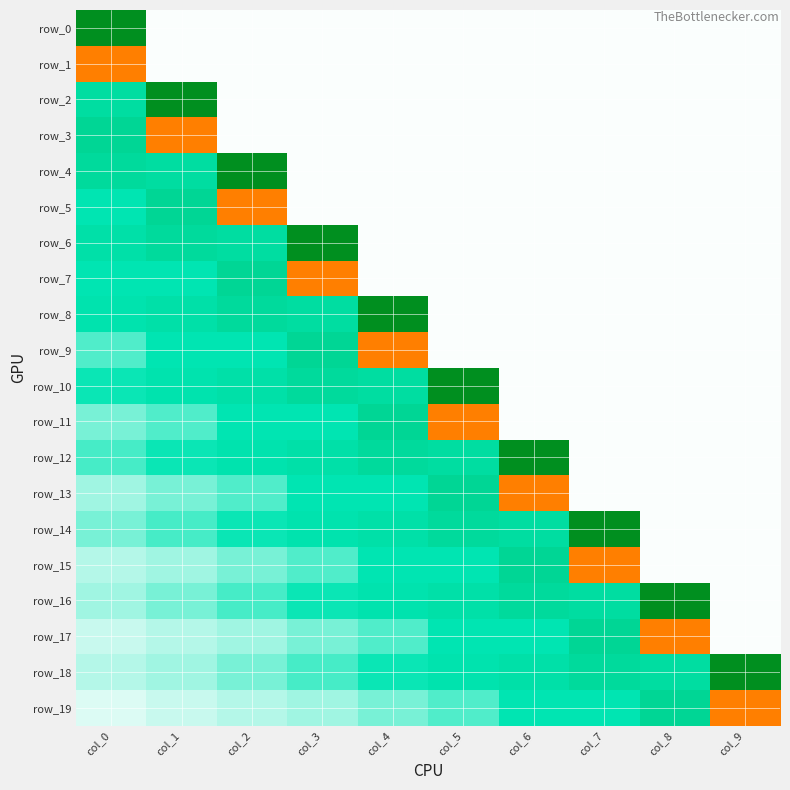

Which series changed the most between col_0 and col_6?

row_0